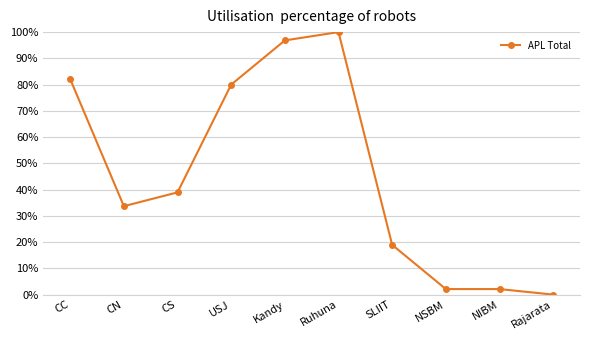

Is this an area chart (filled region under the line)?

No